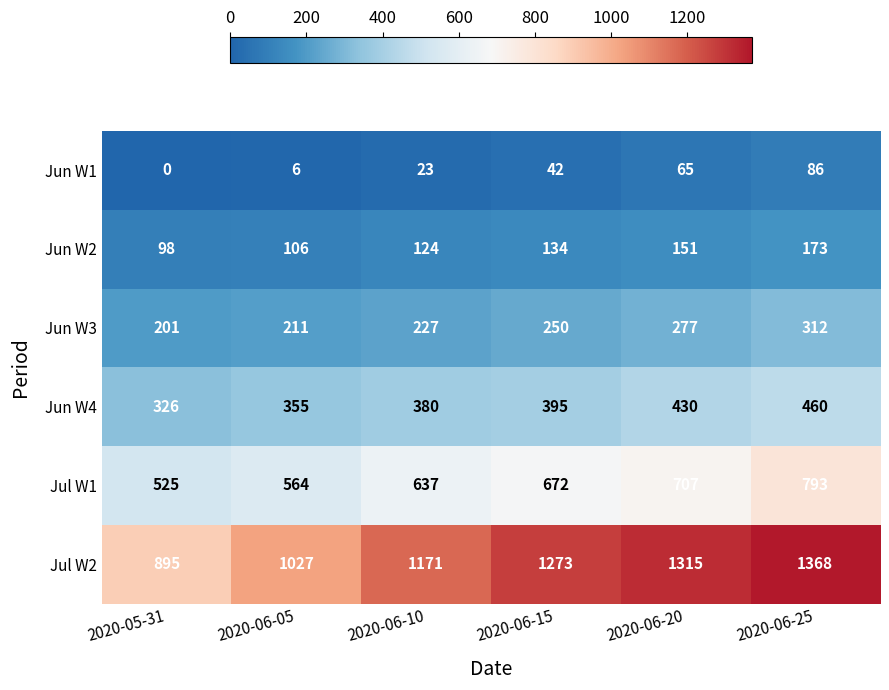

What is the sum of the Jul W2 values at 2020-06-20 and 2020-06-25?

2683